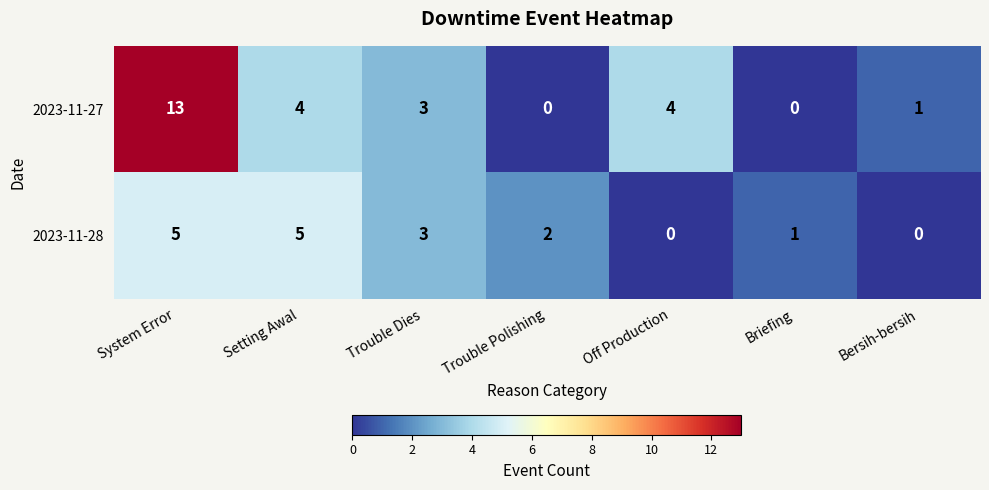

How many distinct data groups are displayed?

2